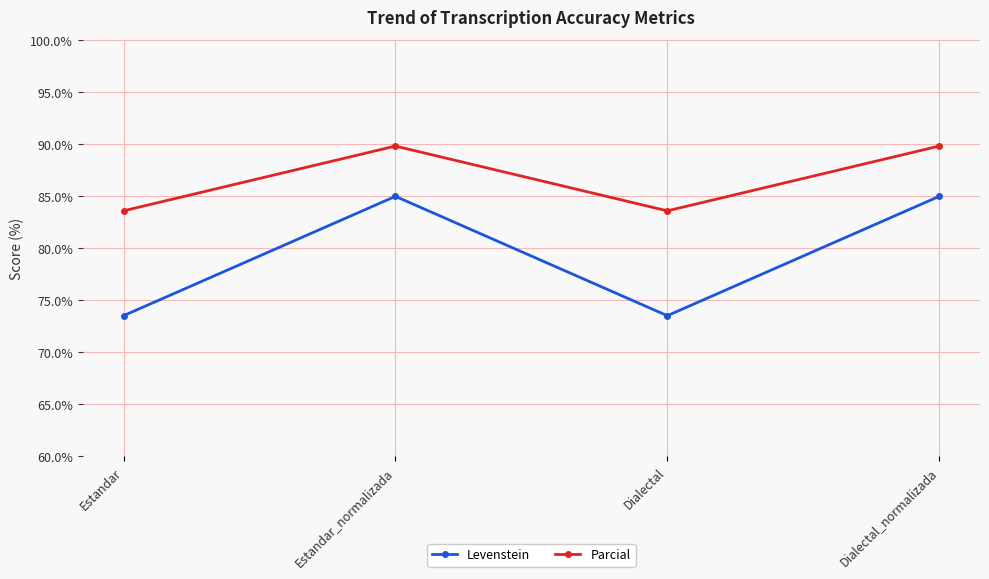

At which label does Parcial first exceed 89?

Estandar_normalizada